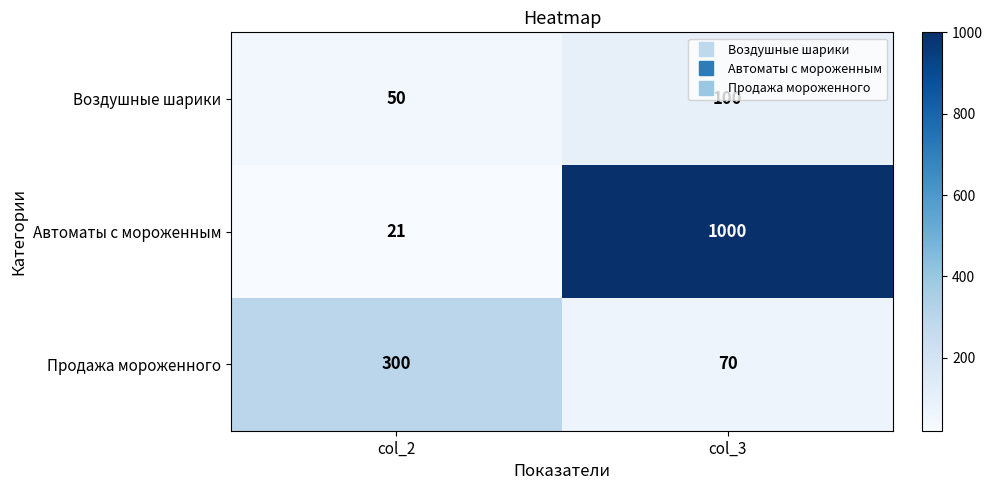

Which category has the lowest value across all series?

col_2